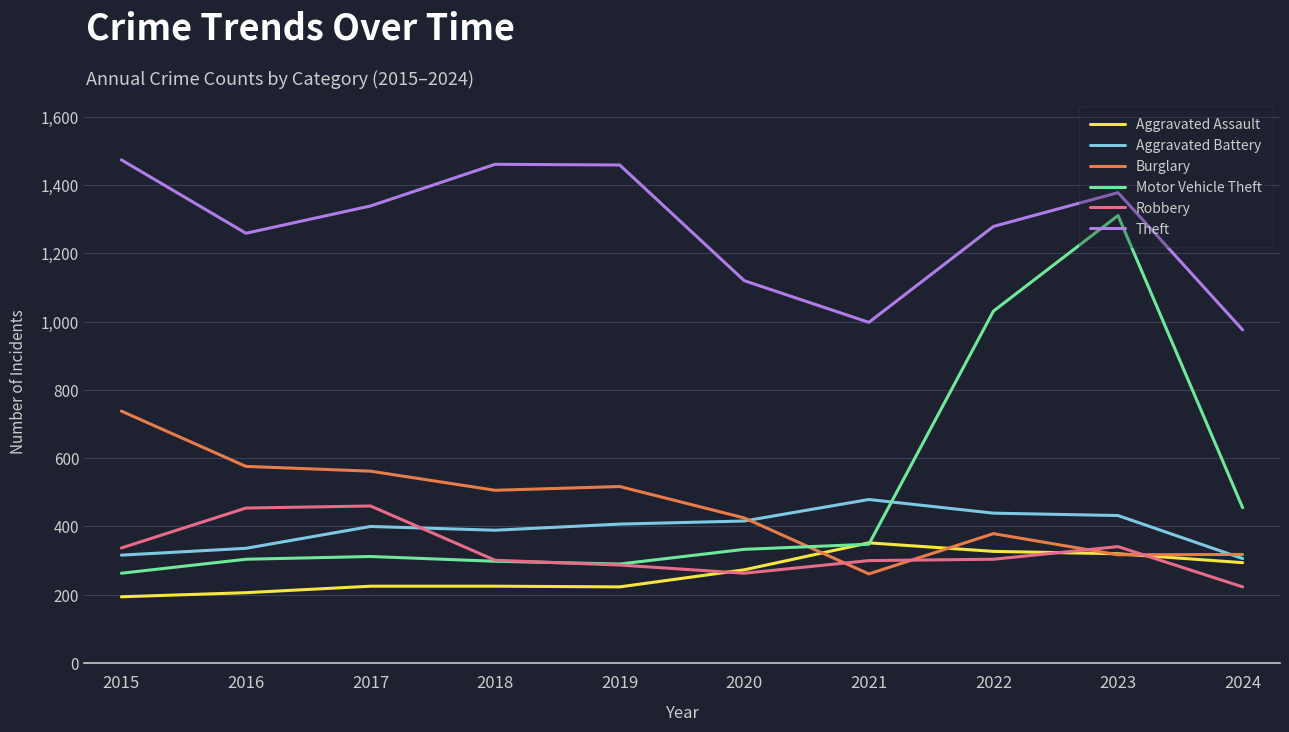

True or false: Robbery has more than 0 points higher than both neighbors.

True